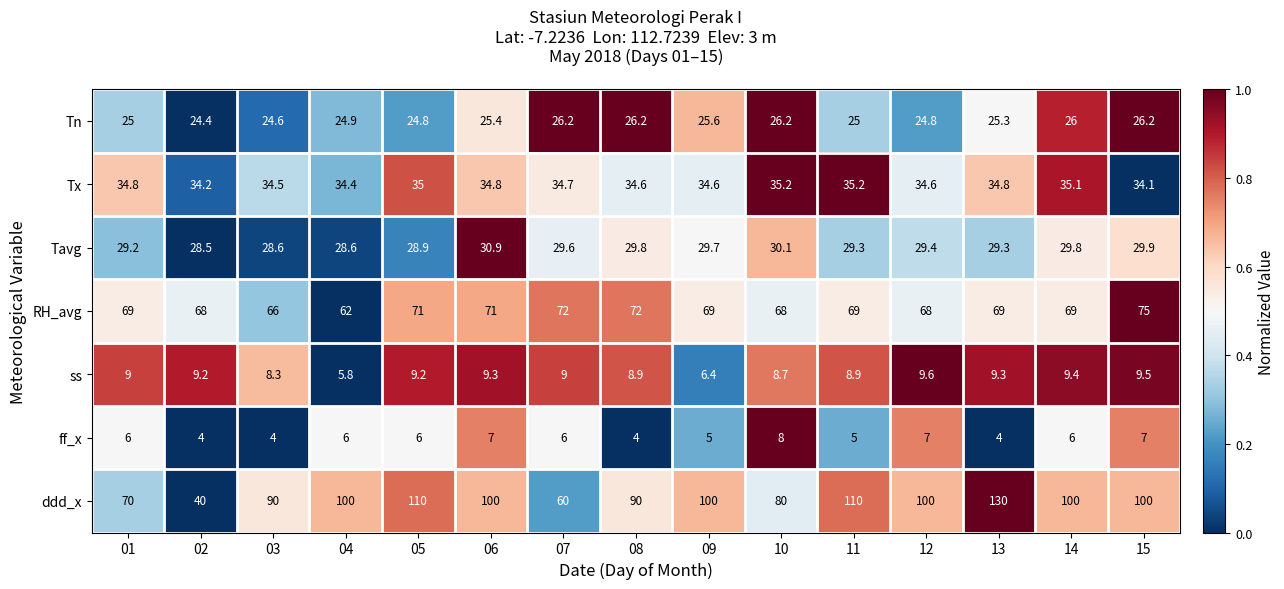

How many data points does each series have?

15